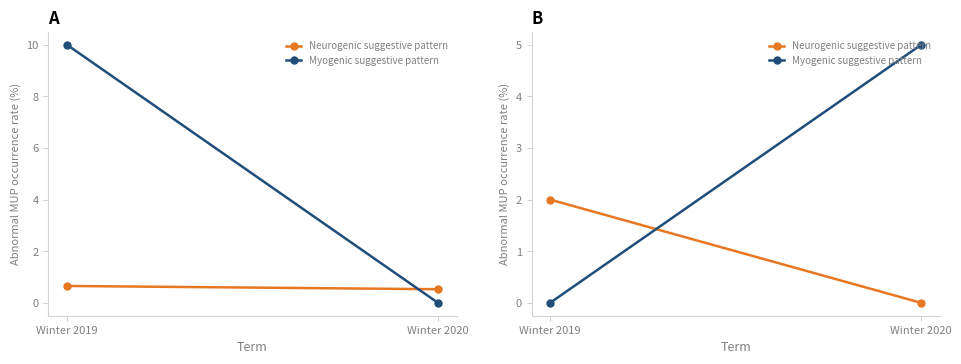

Reading right to left, extract all data points from this chart.

Neurogenic suggestive pattern: 0	2
Myogenic suggestive pattern: 5	0